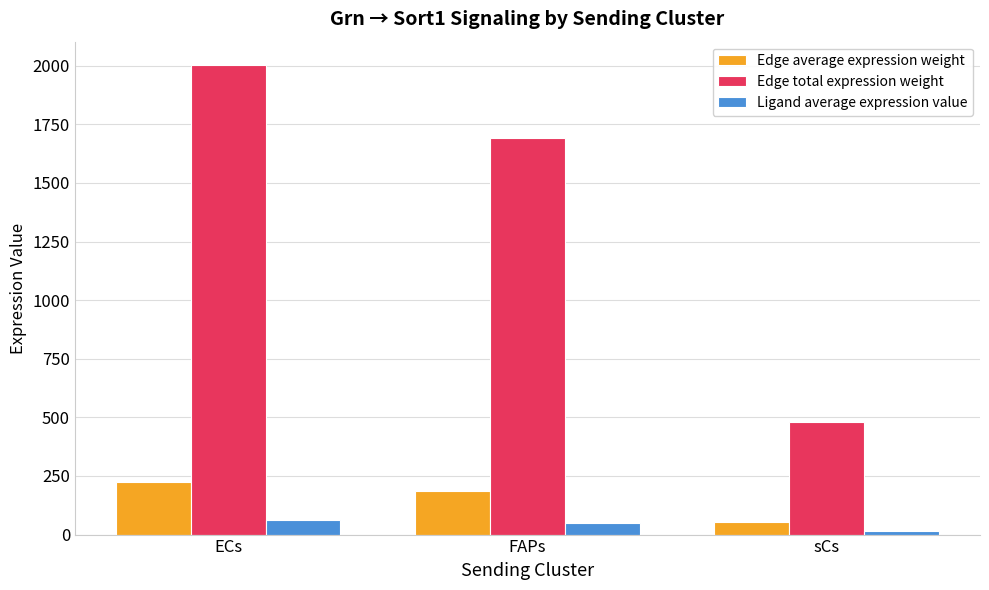

The value of Edge total expression weight at FAPs is 877.5. True or false?

False